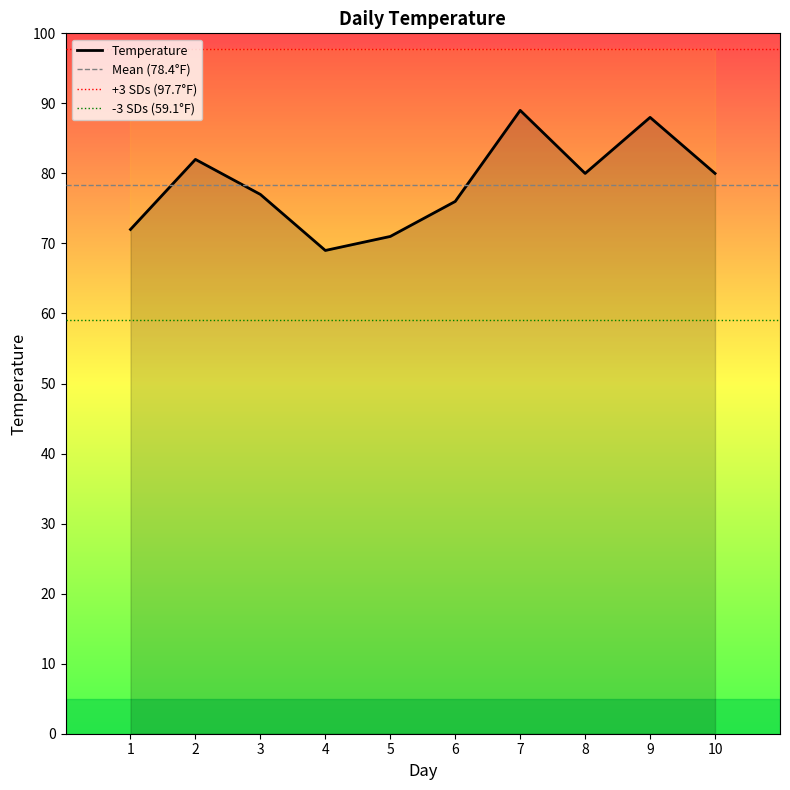

The chart shows a value of 88 at 9. True or false?

True